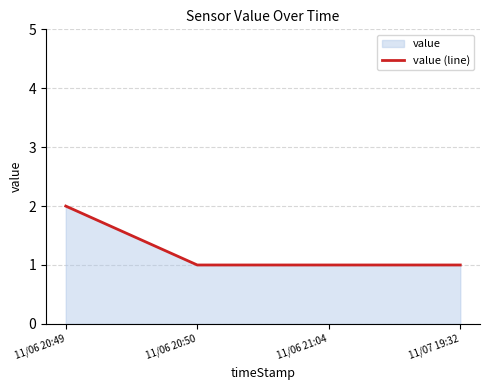

Reading right to left, what are all the values shown in this chart?

1	1	1	2